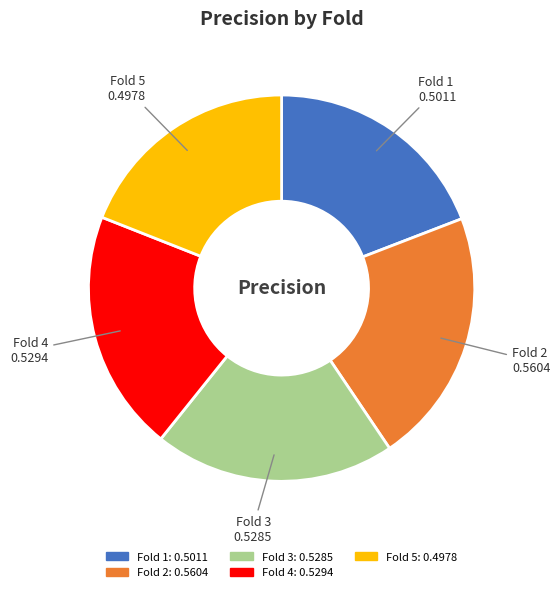

Which slice is the largest?

Fold 2